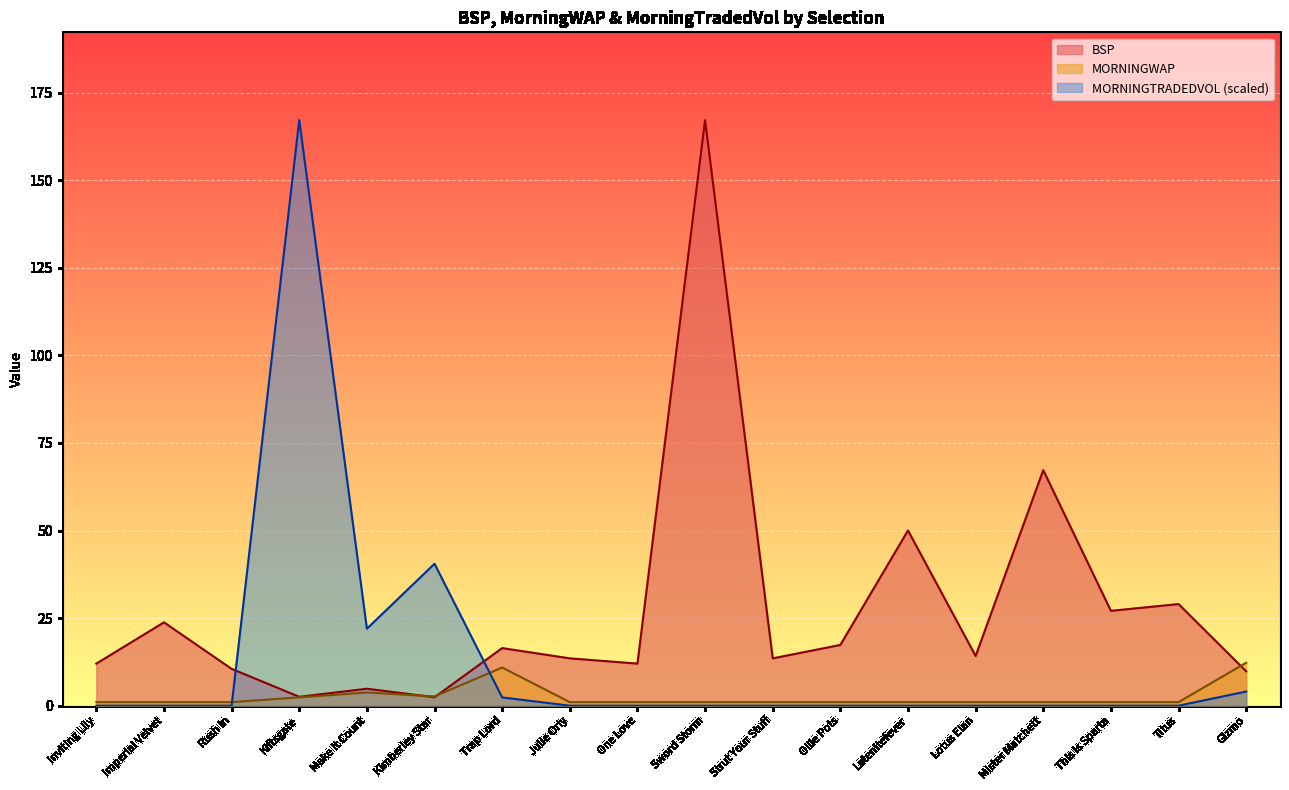

Is the value of BSP at Lotus Elan greater than the value of MORNINGWAP at Latenitefever?

Yes